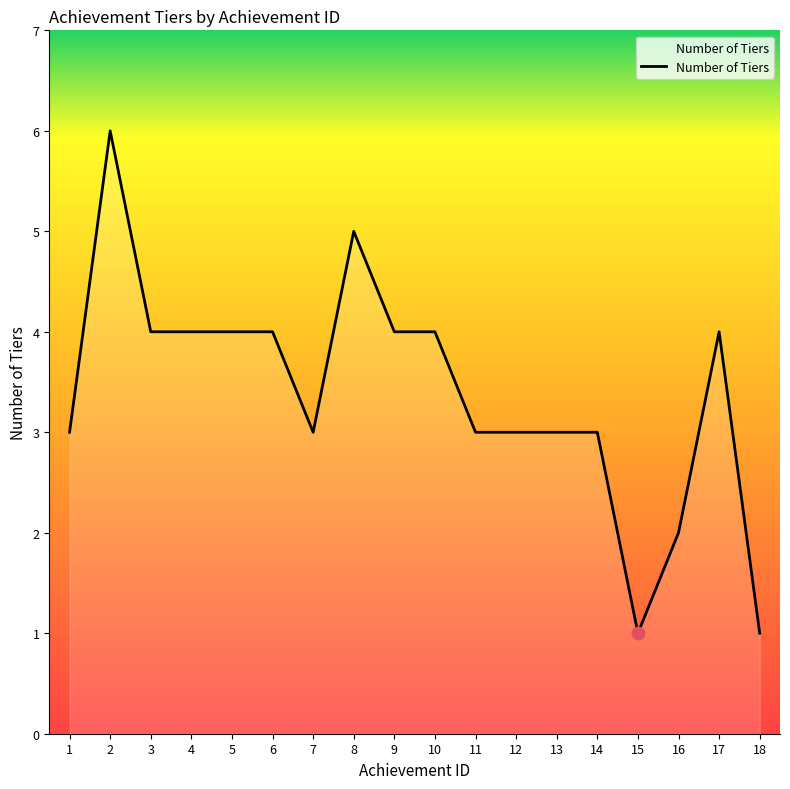

What is the change in value from 1 to 15?

-2